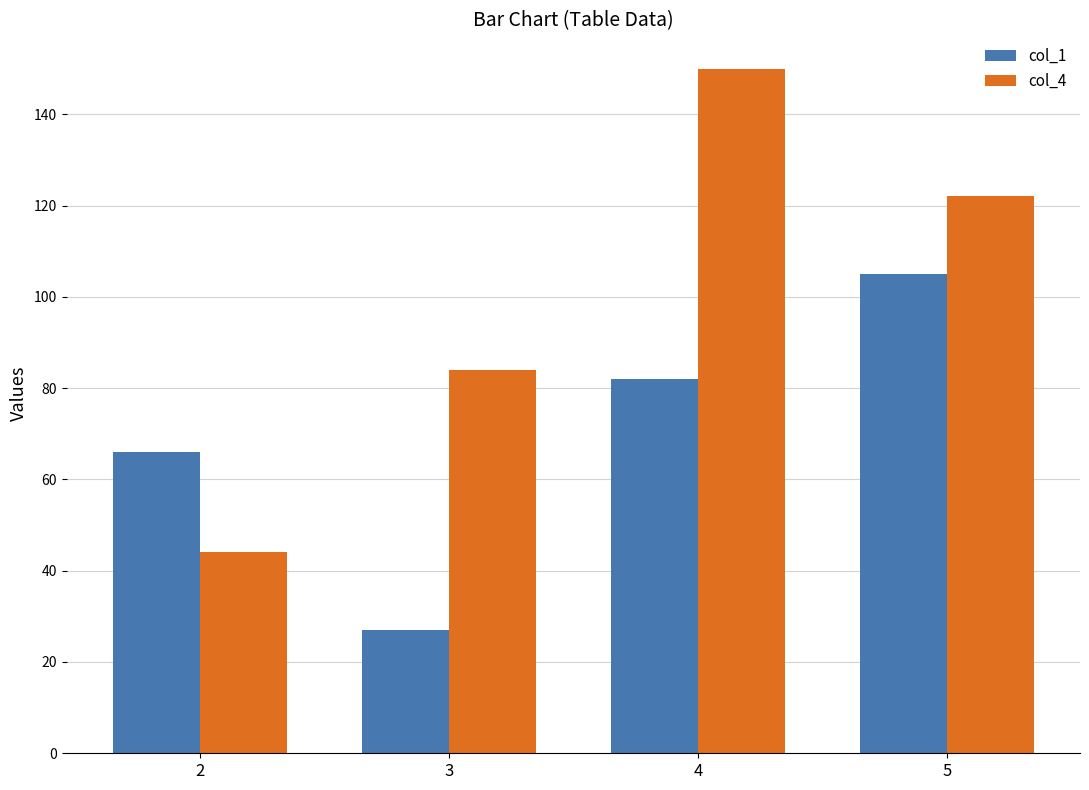

How many bars are there in total?

8